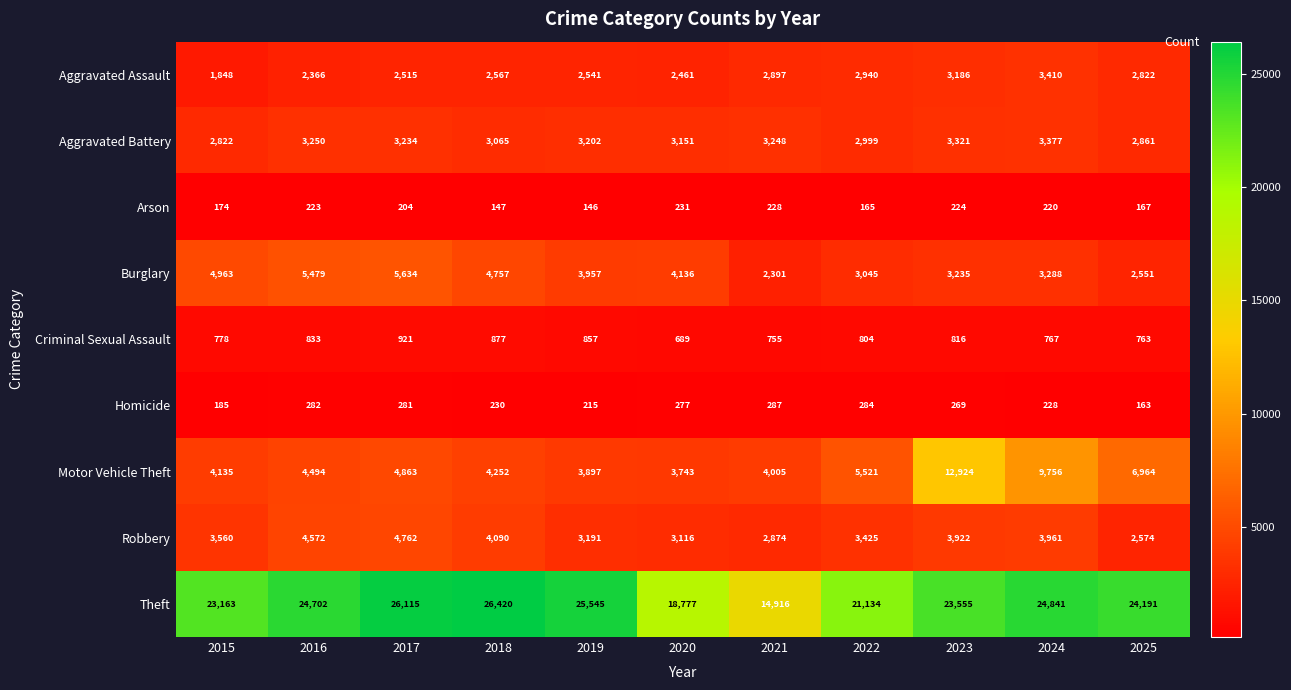

How many data points does each series have?

11